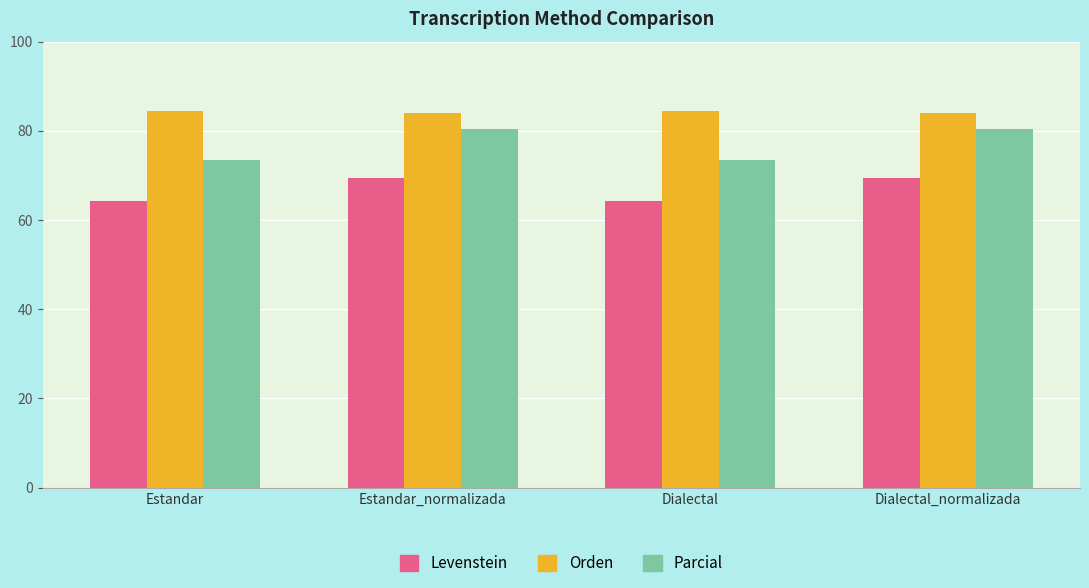

What is the sum of the Parcial values at Dialectal and Dialectal_normalizada?

153.8